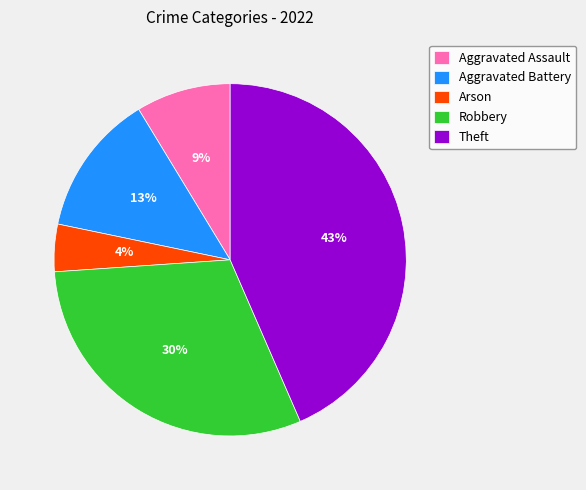

Rank the categories by value from lowest to highest.

Arson, Aggravated Assault, Aggravated Battery, Robbery, Theft